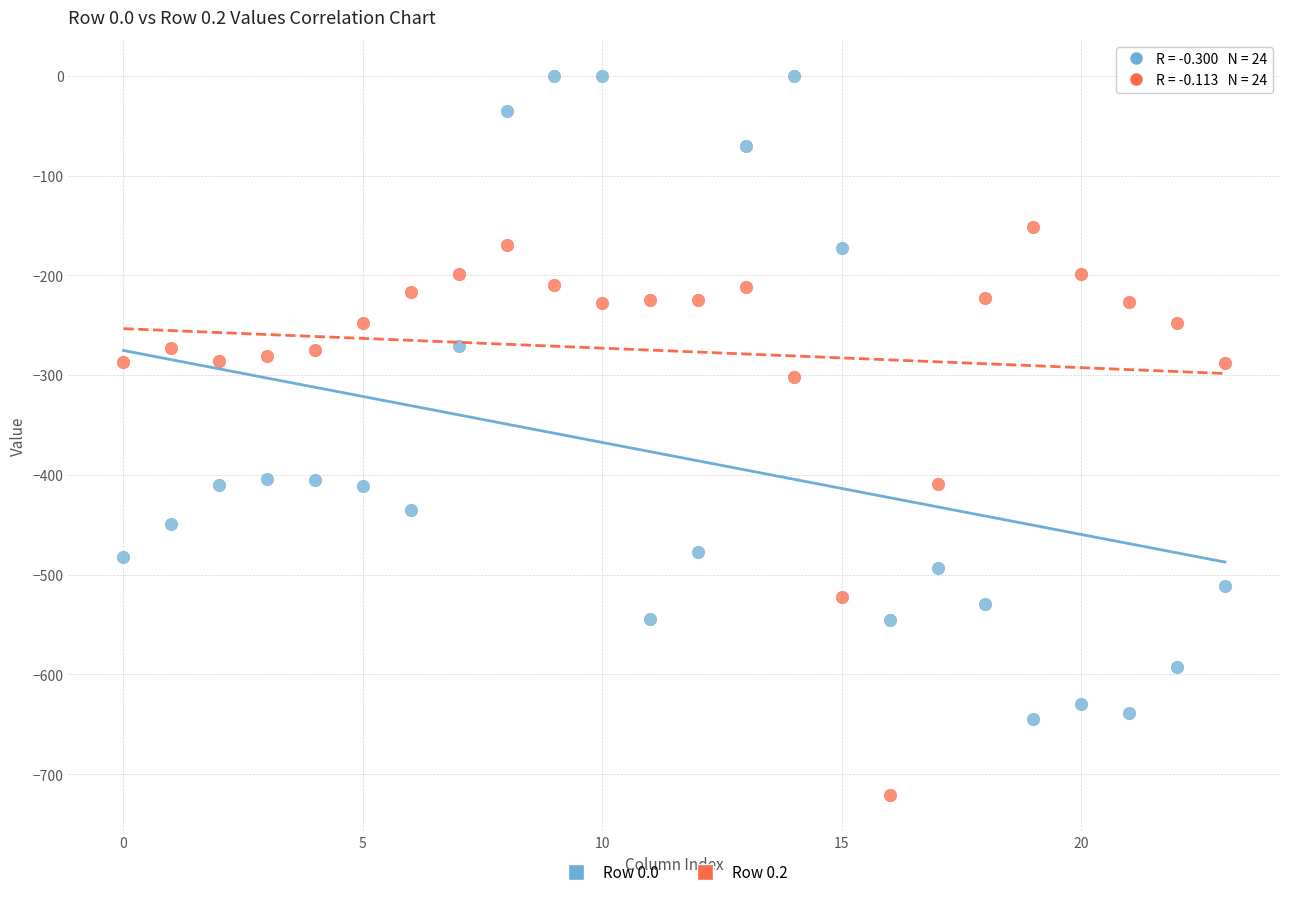

Which series has the largest Y range (max minus min)?

Row 0.0